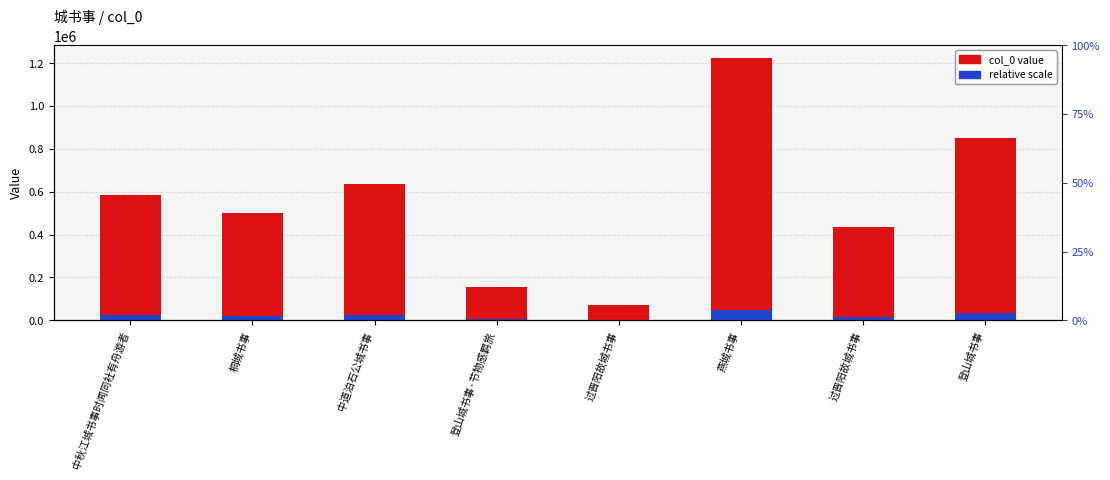

Which category has the highest value in the relative scale series?

燕城书事